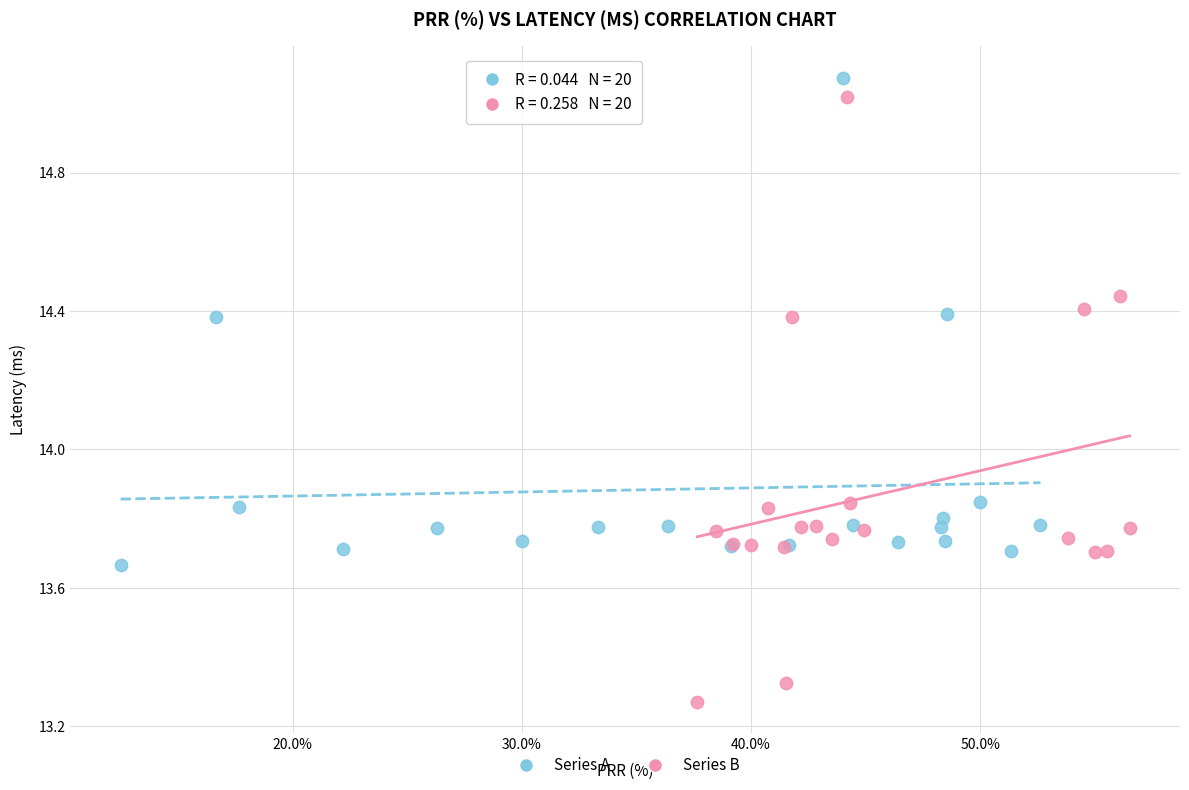

What are all the series names shown in the legend?

Series A, Series B